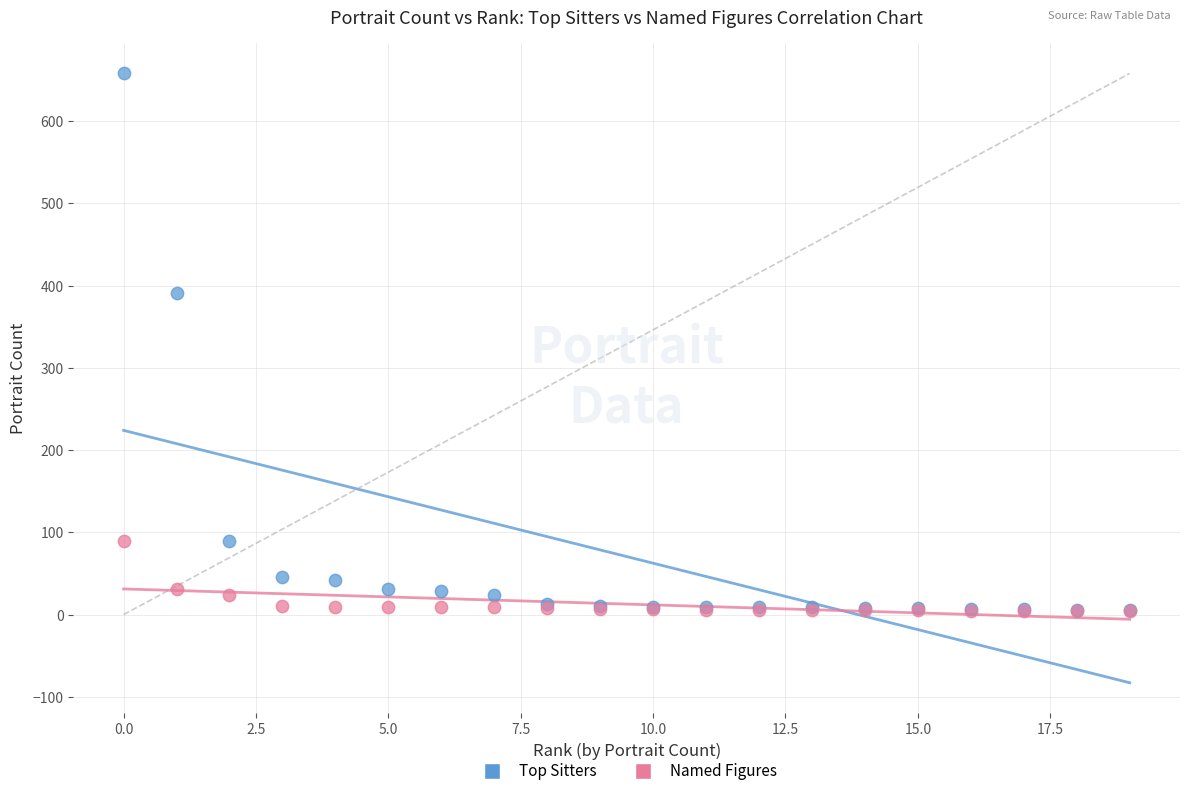

What are all the series names shown in the legend?

Top Sitters, Named Figures